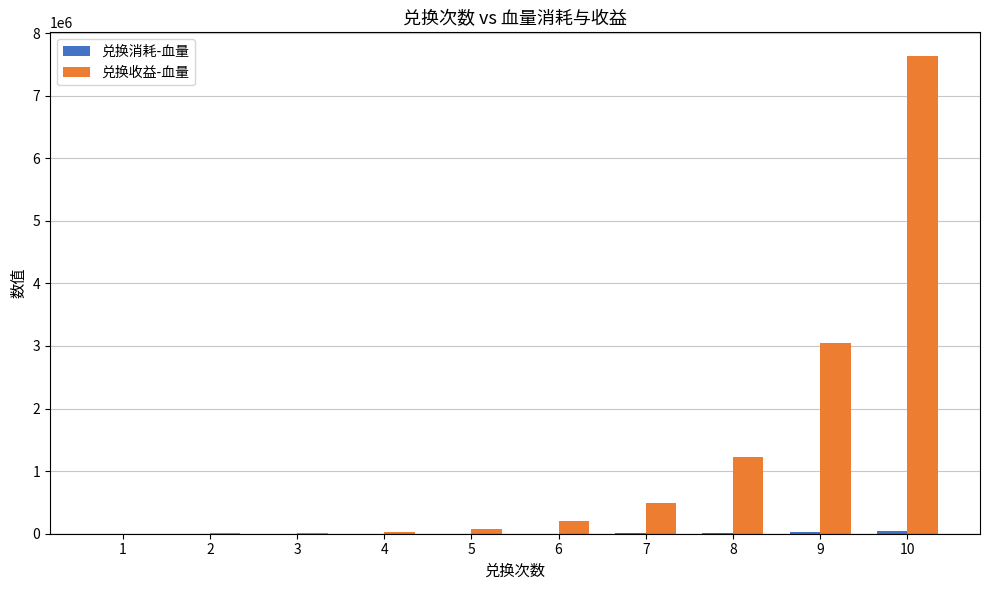

The value of 兑换收益-血量 at 6 is 195312. True or false?

True